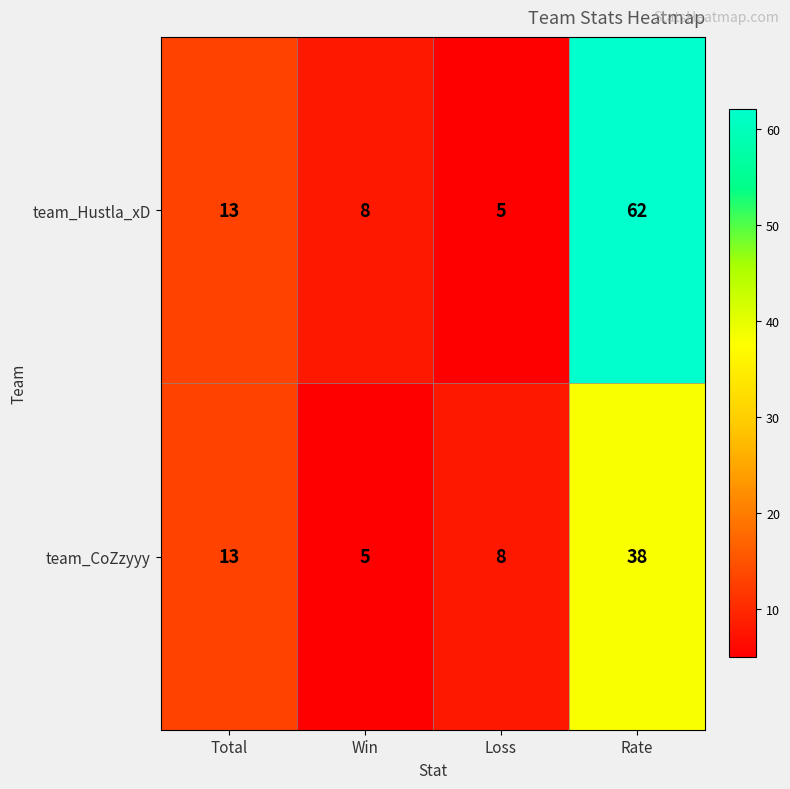

Rank the series by their maximum value, from highest to lowest.

team_Hustla_xD, team_CoZzyyy